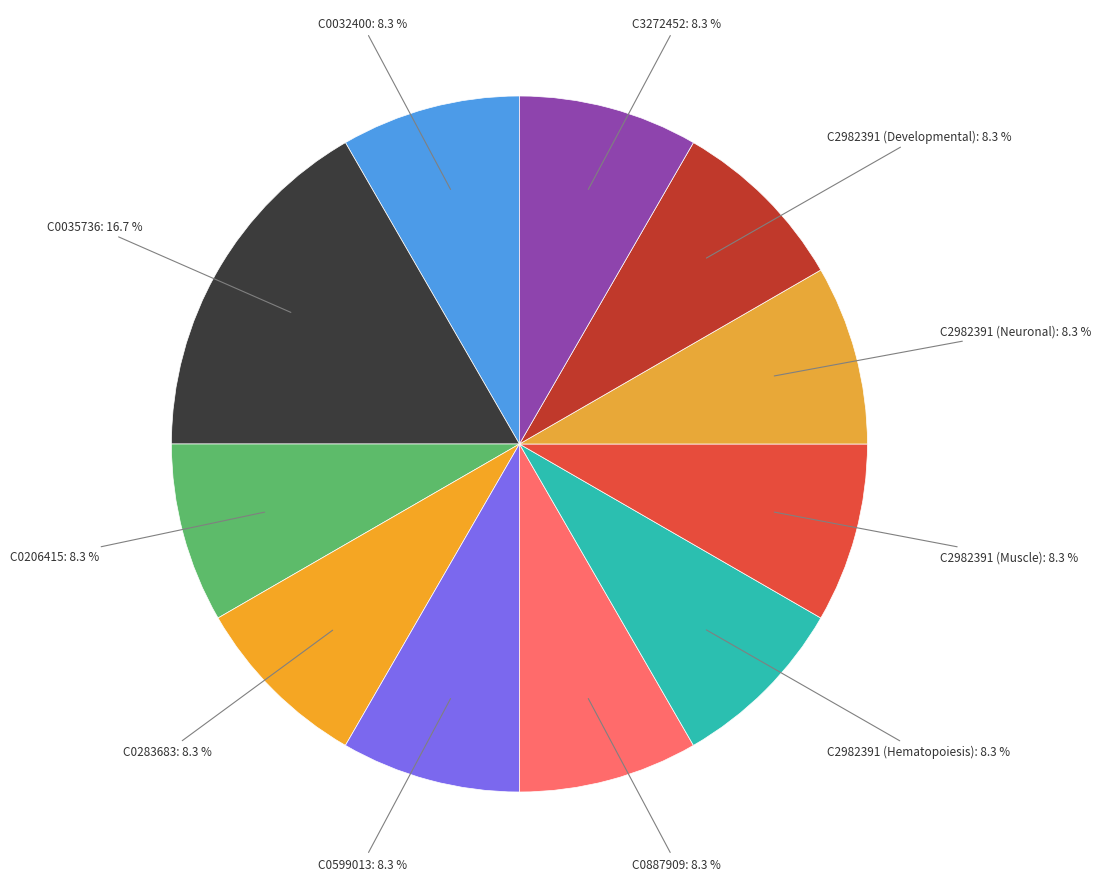

To the nearest percent, what is the difference between the largest and smallest slice percentages?

8%